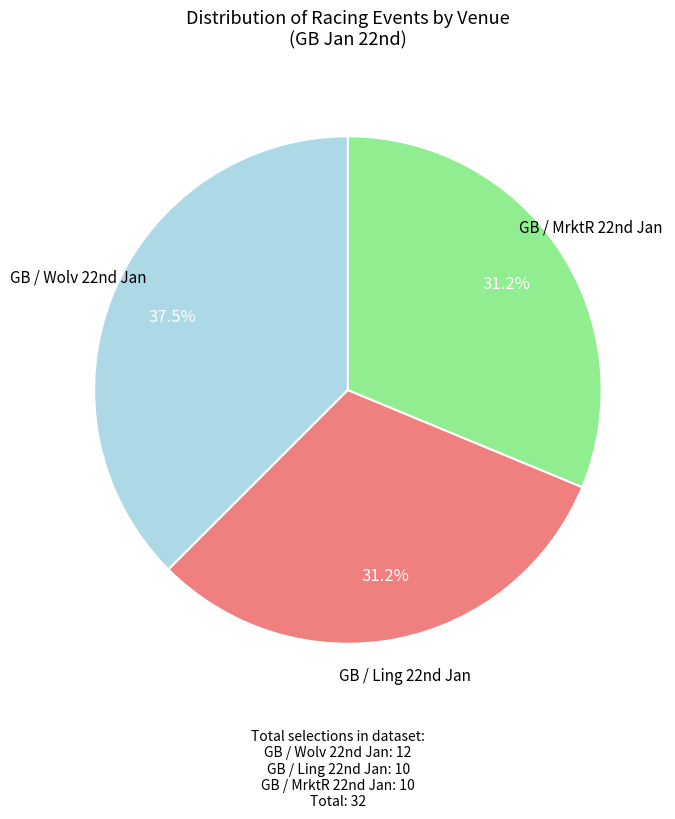

Does any single category account for the majority?

No